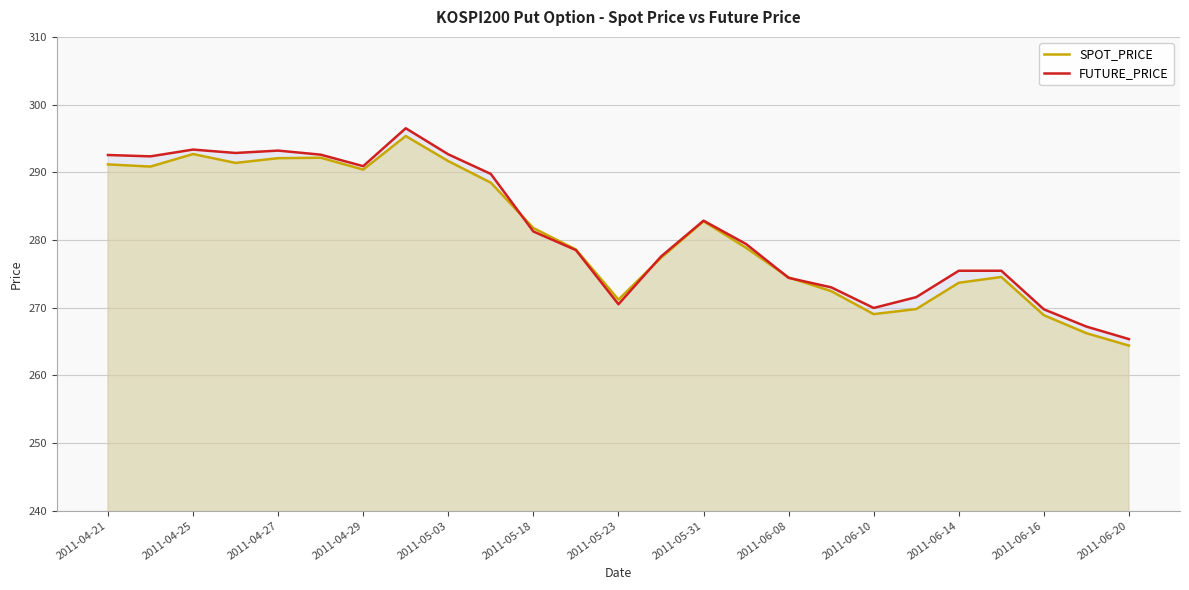

Rank the series by their average value, from lowest to highest.

SPOT_PRICE, FUTURE_PRICE